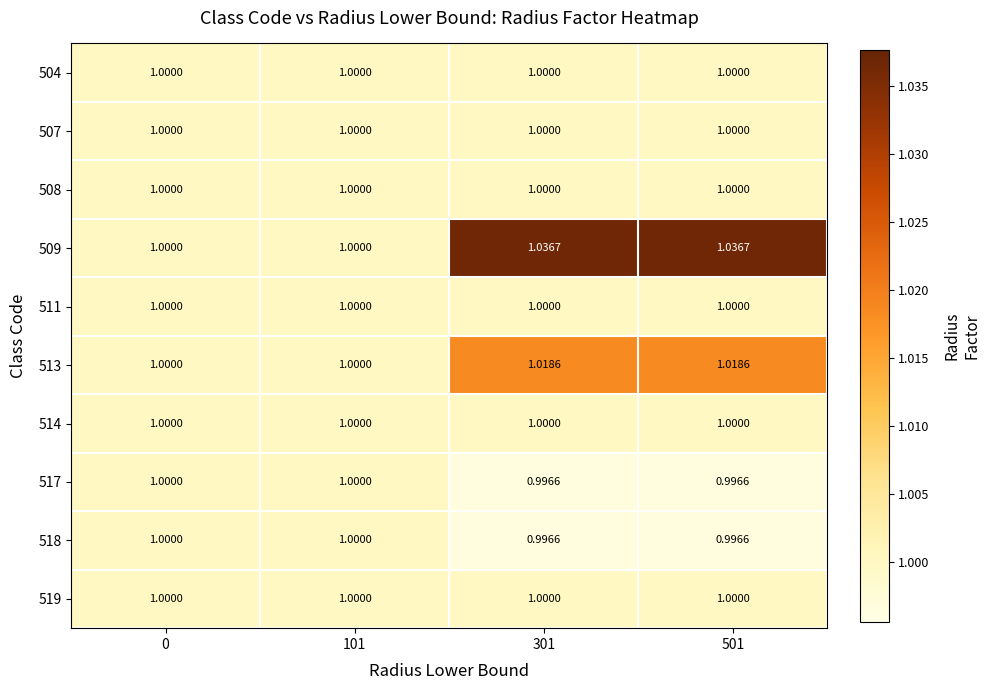

Is the value of 509 at 301 greater than the value of 519 at 301?

Yes